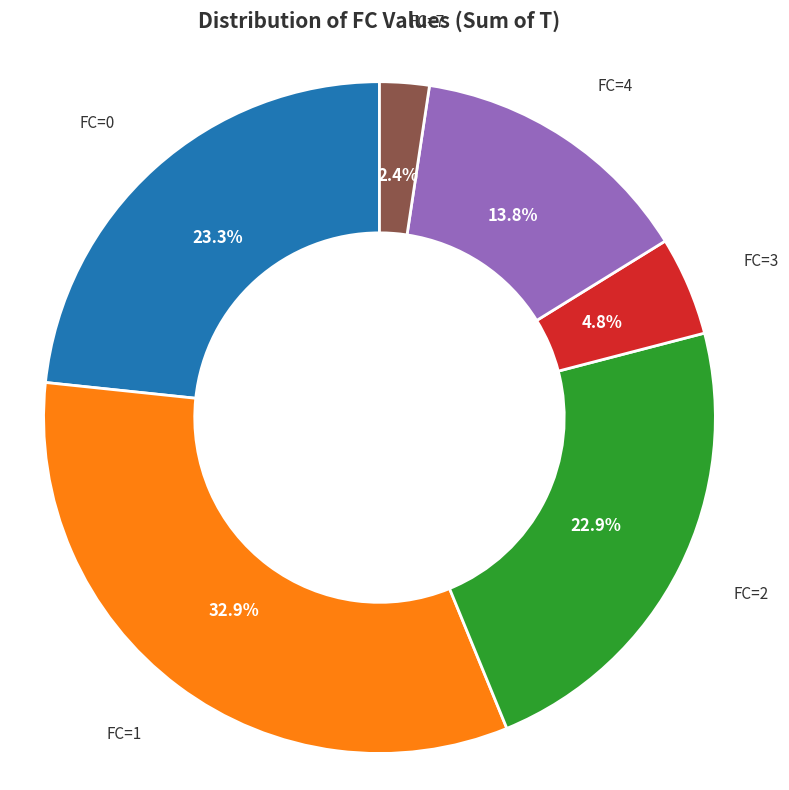

Is there a majority slice in this chart?

No